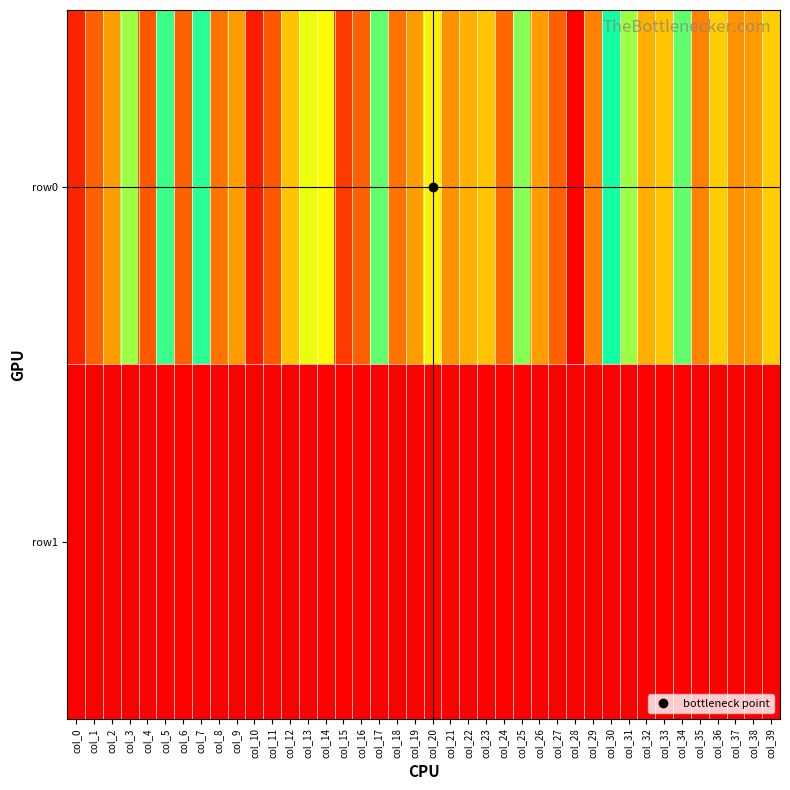

Reading left to right, extract all data points from this chart.

row0: col_0=72	col_1=10	col_2=59	col_3=31	col_4=9	col_5=36	col_6=10	col_7=37	col_8=12	col_9=59	col_10=73	col_11=9	col_12=20	col_13=51	col_14=52	col_15=68	col_16=10	col_17=44	col_18=12	col_19=16	col_20=53	col_21=15	col_22=18	col_23=20	col_24=63	col_25=46	col_26=16	col_27=10	col_28=78	col_29=61	col_30=40	col_31=31	col_32=18	col_33=20	col_34=44	col_35=61	col_36=21	col_37=15	col_38=16	col_39=21
row1: col_0=0	col_1=0	col_2=0	col_3=0	col_4=0	col_5=0	col_6=0	col_7=0	col_8=0	col_9=0	col_10=0	col_11=0	col_12=0	col_13=0	col_14=0	col_15=0	col_16=0	col_17=0	col_18=0	col_19=0	col_20=0	col_21=0	col_22=0	col_23=0	col_24=0	col_25=0	col_26=0	col_27=0	col_28=0	col_29=0	col_30=0	col_31=0	col_32=0	col_33=0	col_34=0	col_35=0	col_36=0	col_37=0	col_38=0	col_39=0